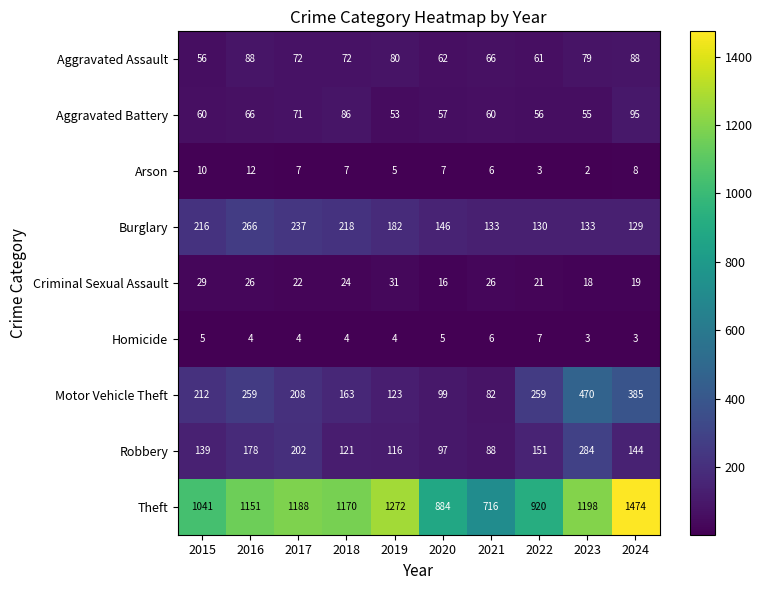

At how many categories does at least one series exceed 442?

10